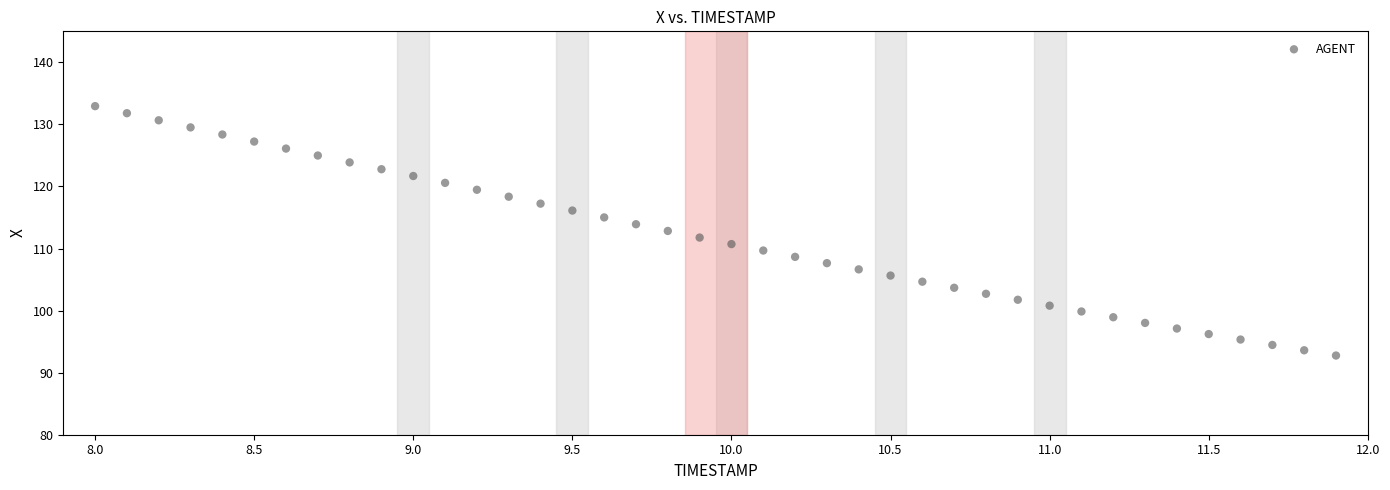

What is the range of X values (max minus min)?

3.9